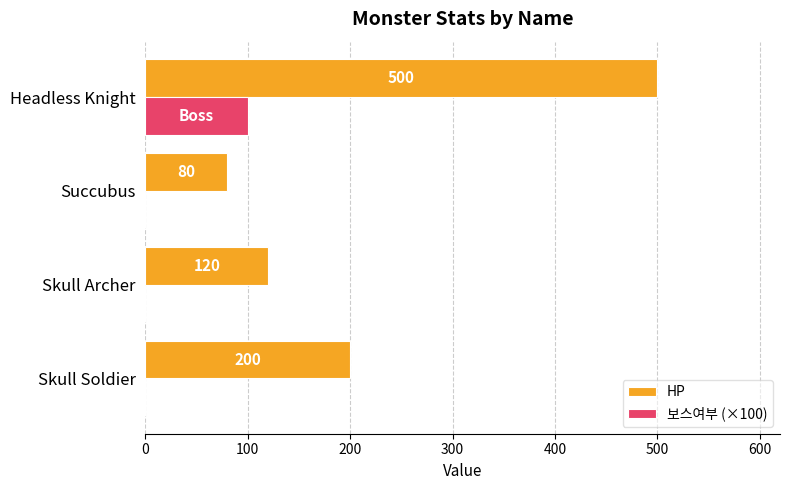

What is the sum of the HP values at Headless Knight and Skull Soldier?

700